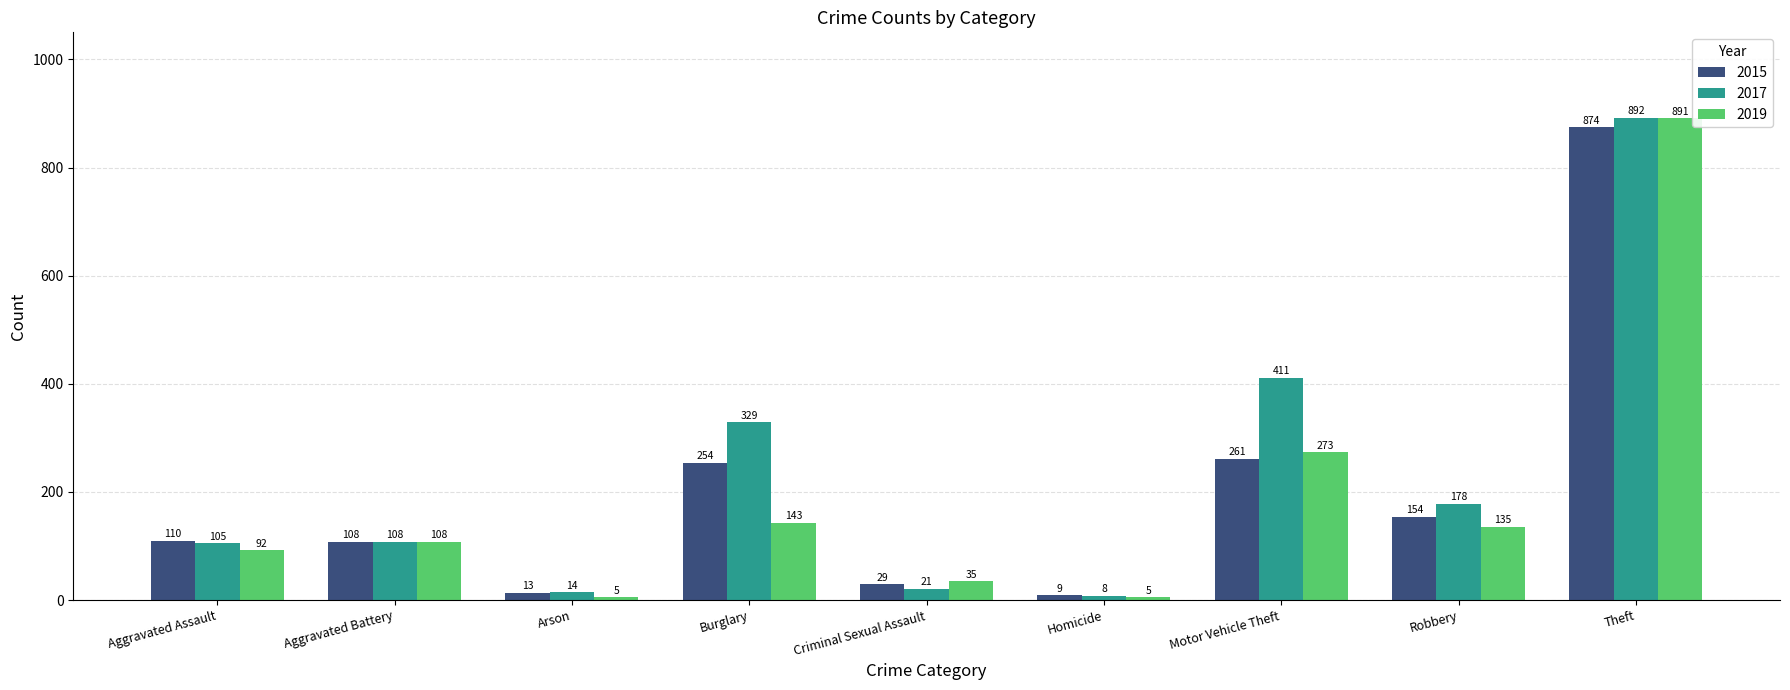

List the series in order of their peak value, lowest first.

2015, 2019, 2017